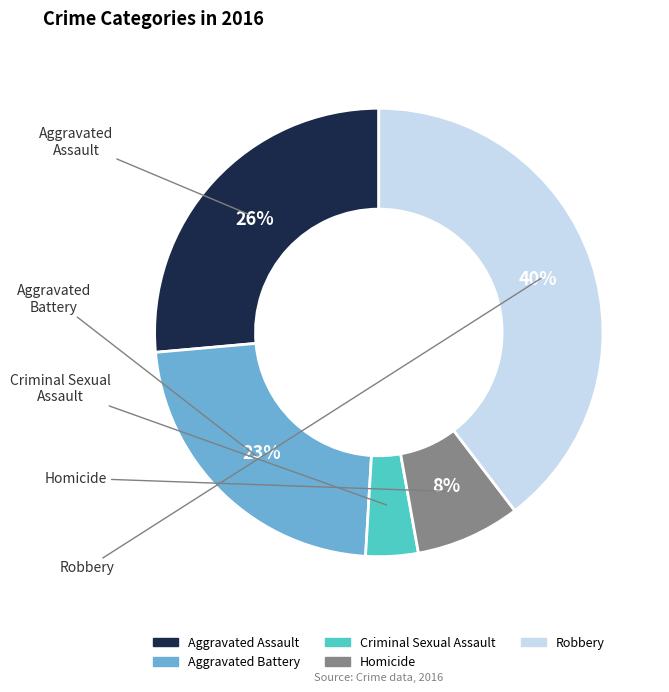

How many slices are in this pie chart?

5